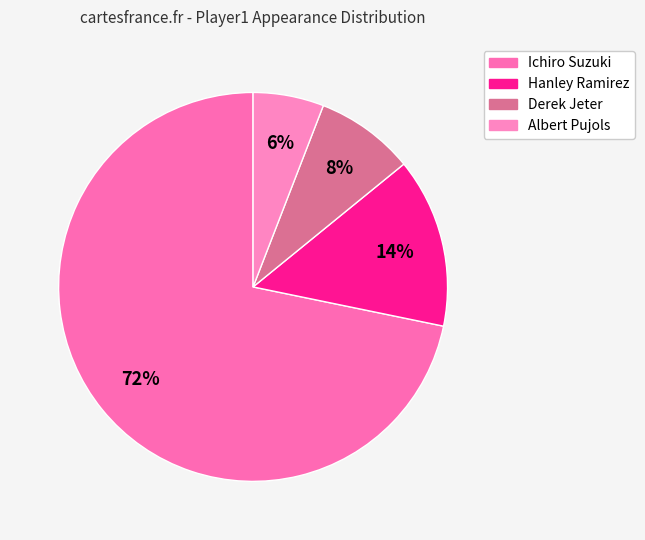

To the nearest percent, what portion does Ichiro Suzuki represent?

72%